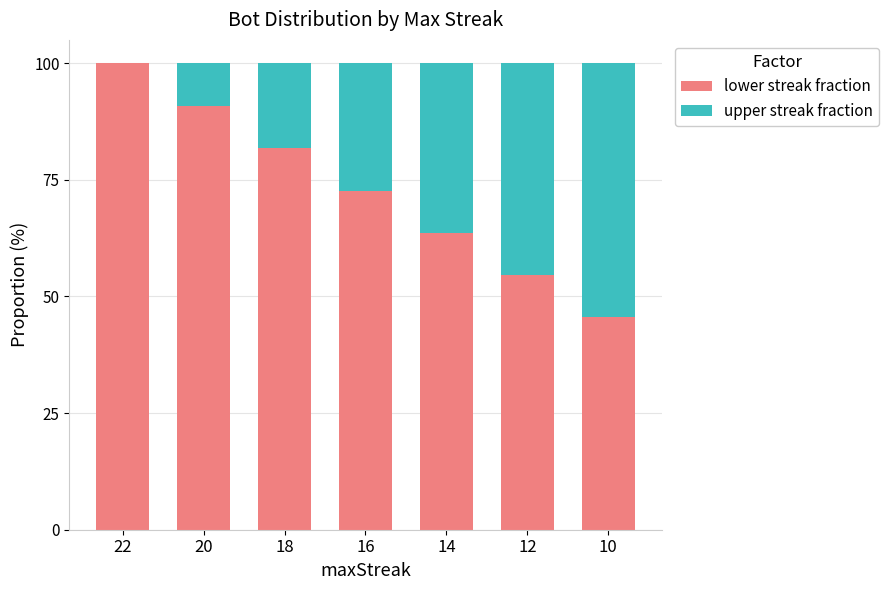

What is the total value across all series at 14?

100.0